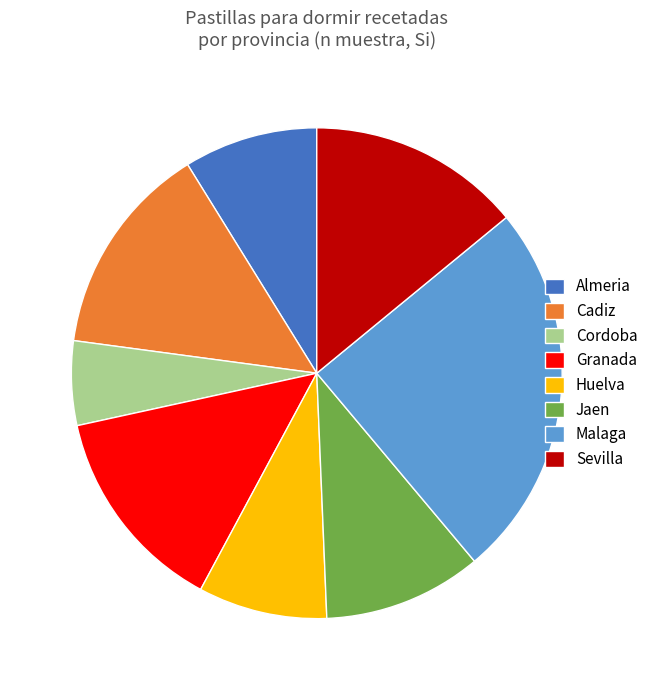

Combined, do Malaga and Huelva account for over 50%?

No